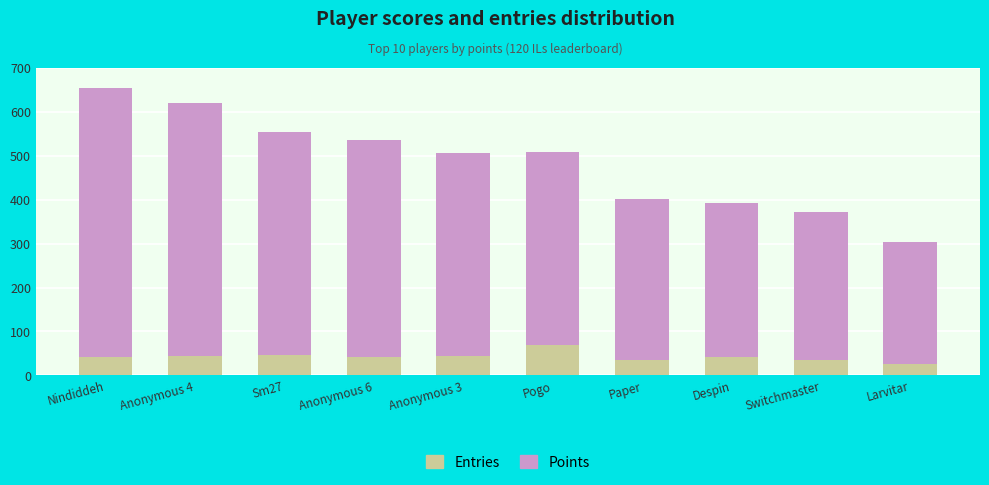

At which label does Entries reach its peak?

Pogo